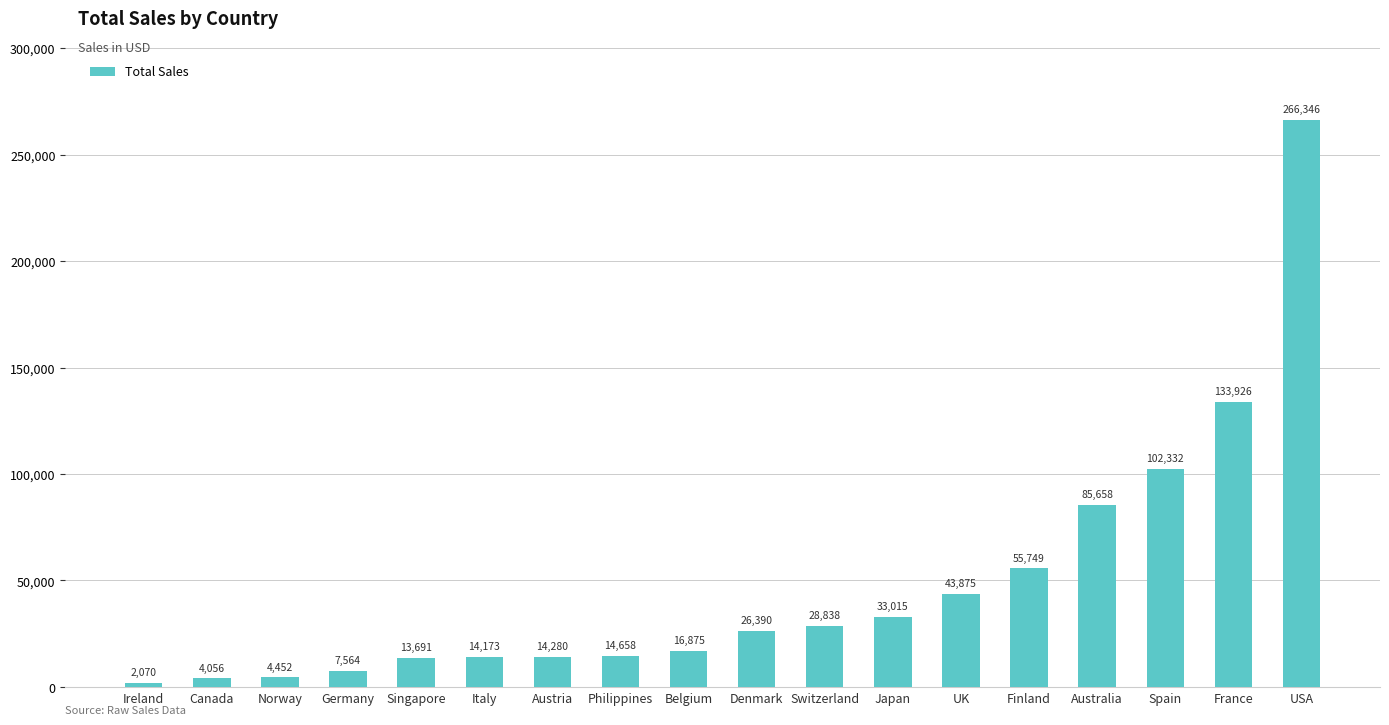

What is the smallest value displayed?

2070